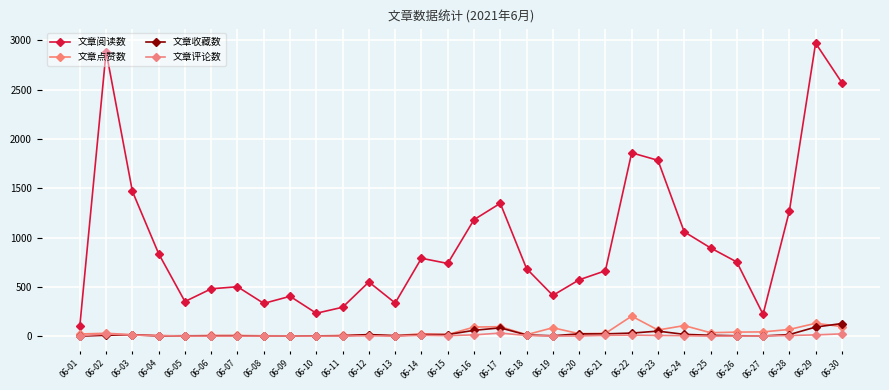

Is the value of 文章点赞数 at 06-14 greater than the value of 文章阅读数 at 06-12?

No